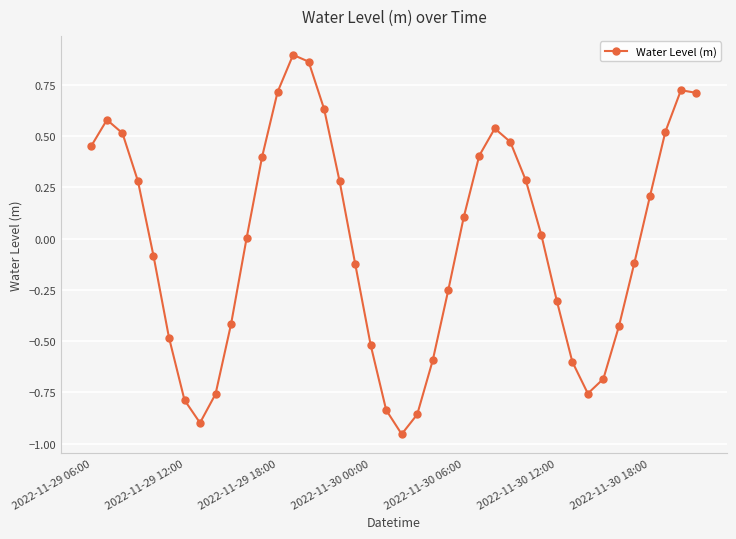

How many interior local valleys (lower than both neighbors) does the data have?

3